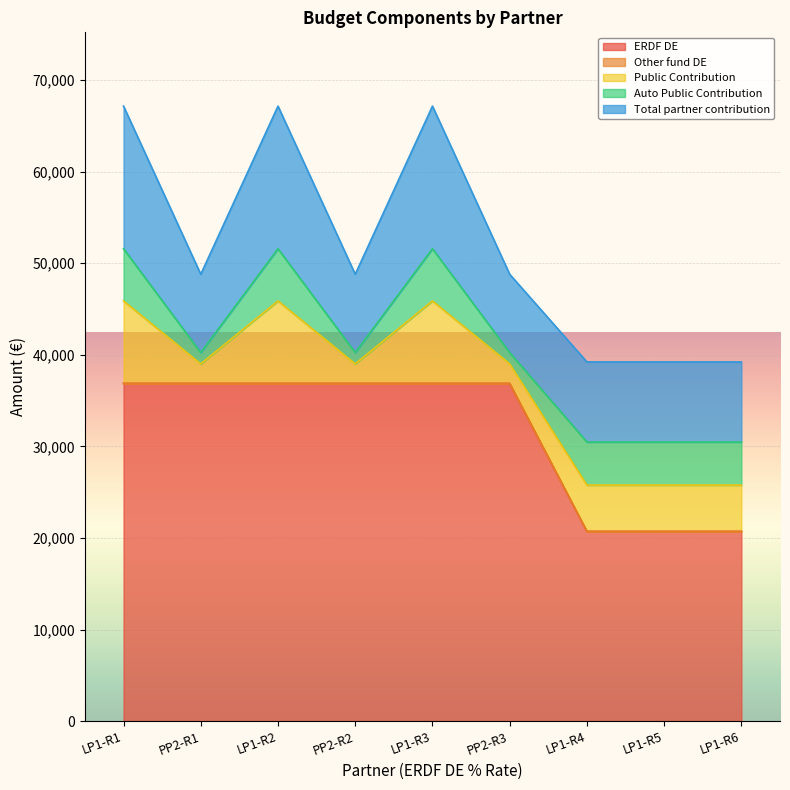

How many lines are shown in the chart?

5